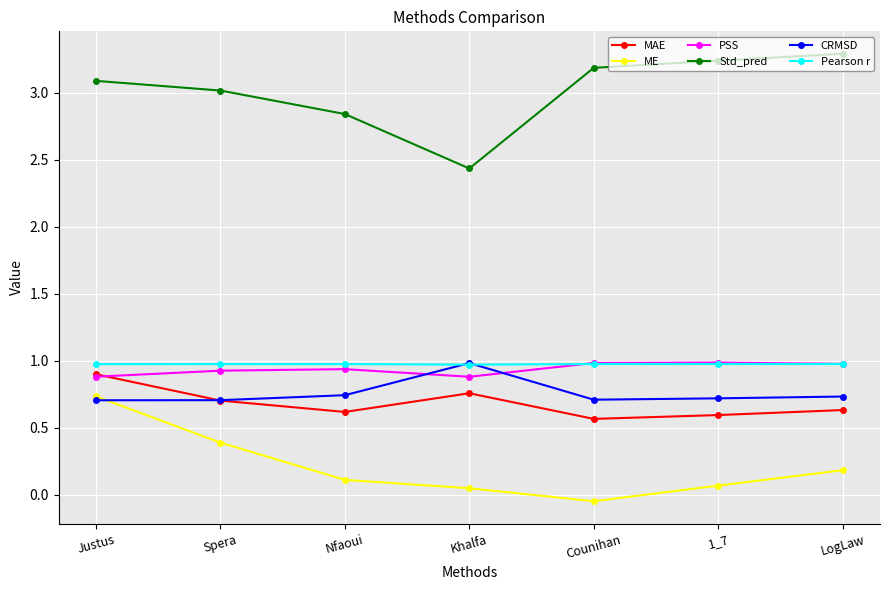

Which series changed the most between Justus and Khalfa?

ME